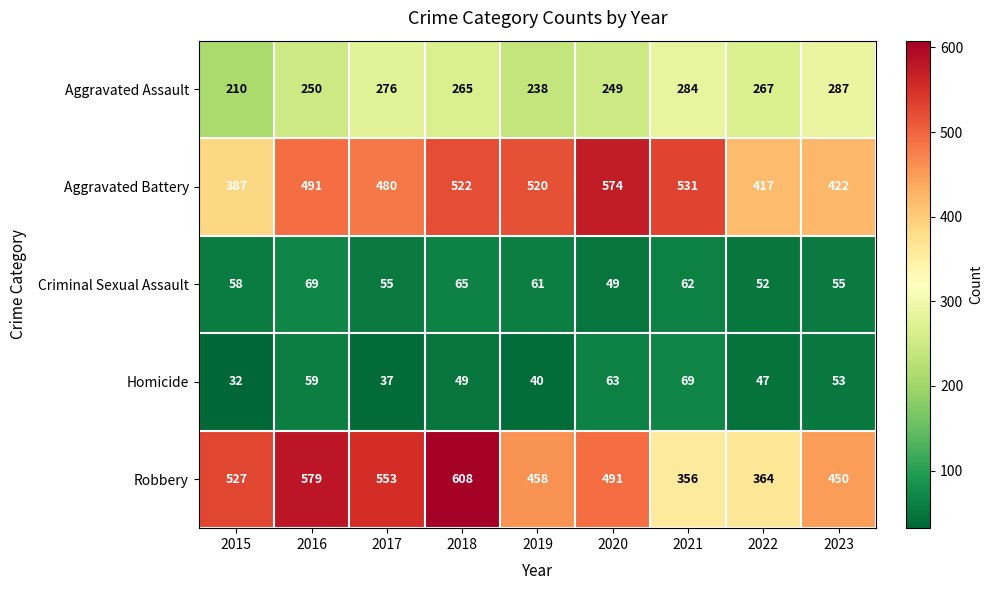

What is the average value of the Aggravated Assault series?

258